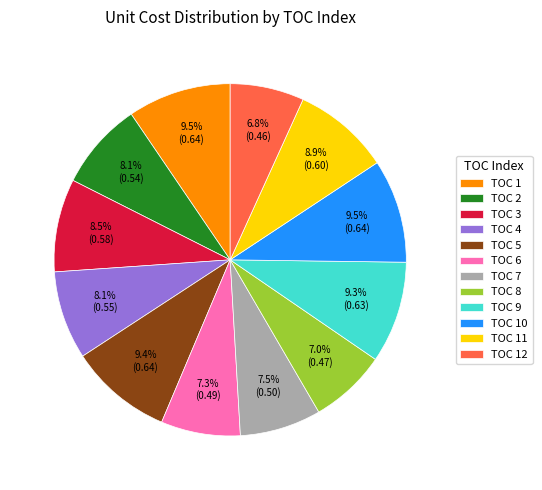

Combined, what portion of the pie is TOC 4 and TOC 7?

15.6%